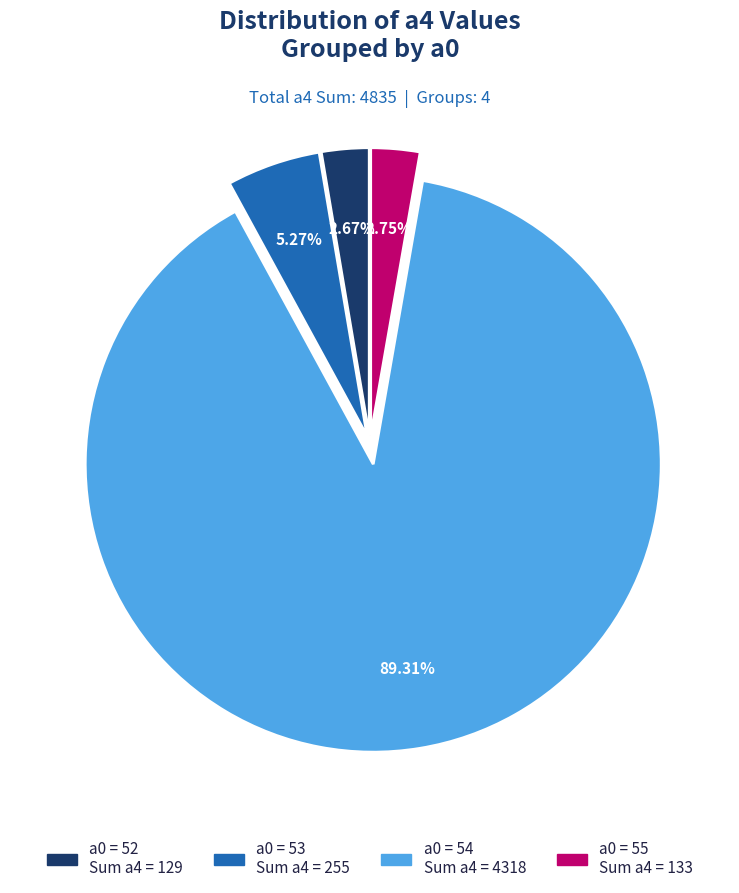

Is there a majority slice in this chart?

Yes